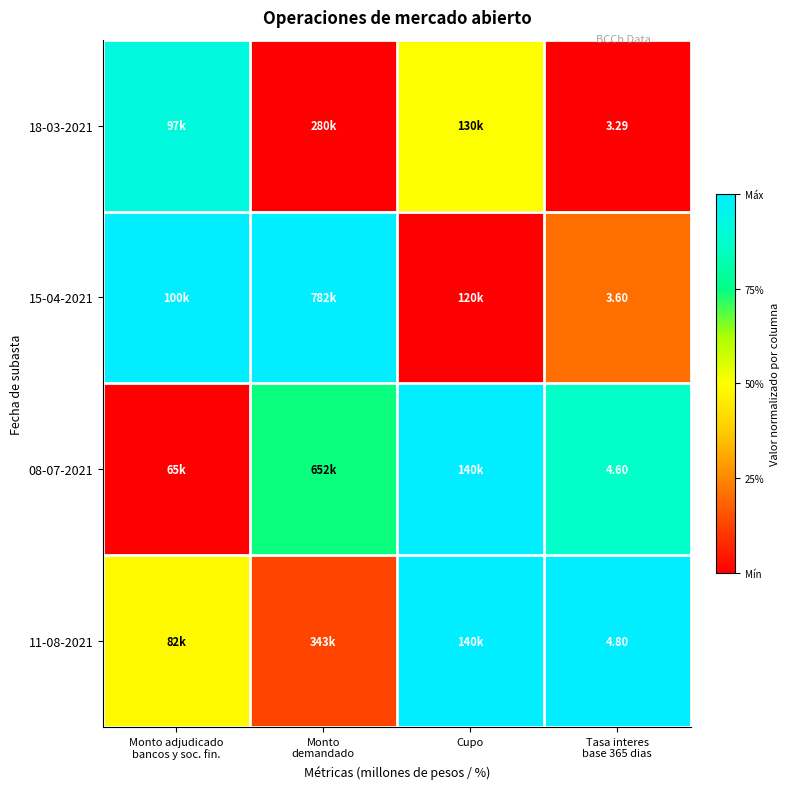

Count the number of data series in this chart.

4